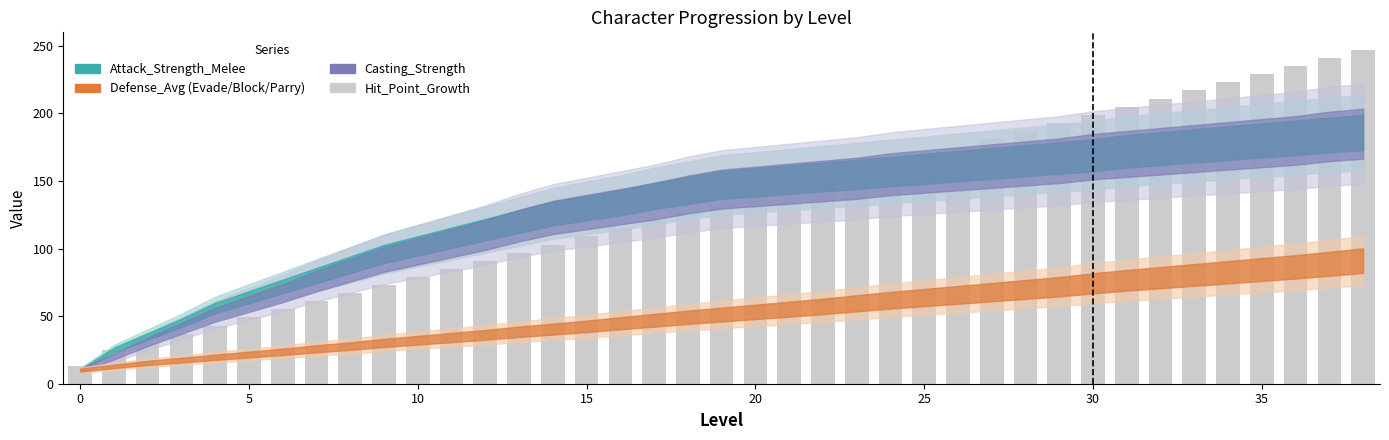

What is the smallest value displayed?

13